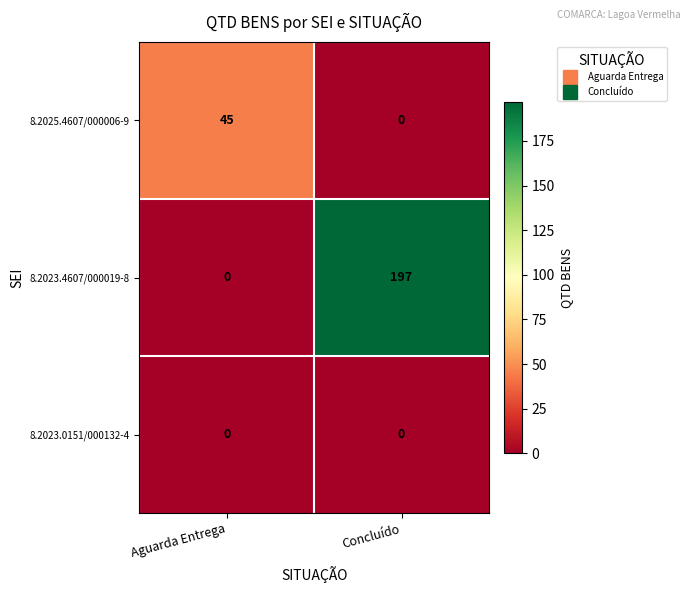

Reading left to right, list all the values displayed in this chart.

8.2025.4607/000006-9: Aguarda Entrega=45	Concluído=0
8.2023.4607/000019-8: Aguarda Entrega=0	Concluído=197
8.2023.0151/000132-4: Aguarda Entrega=0	Concluído=0